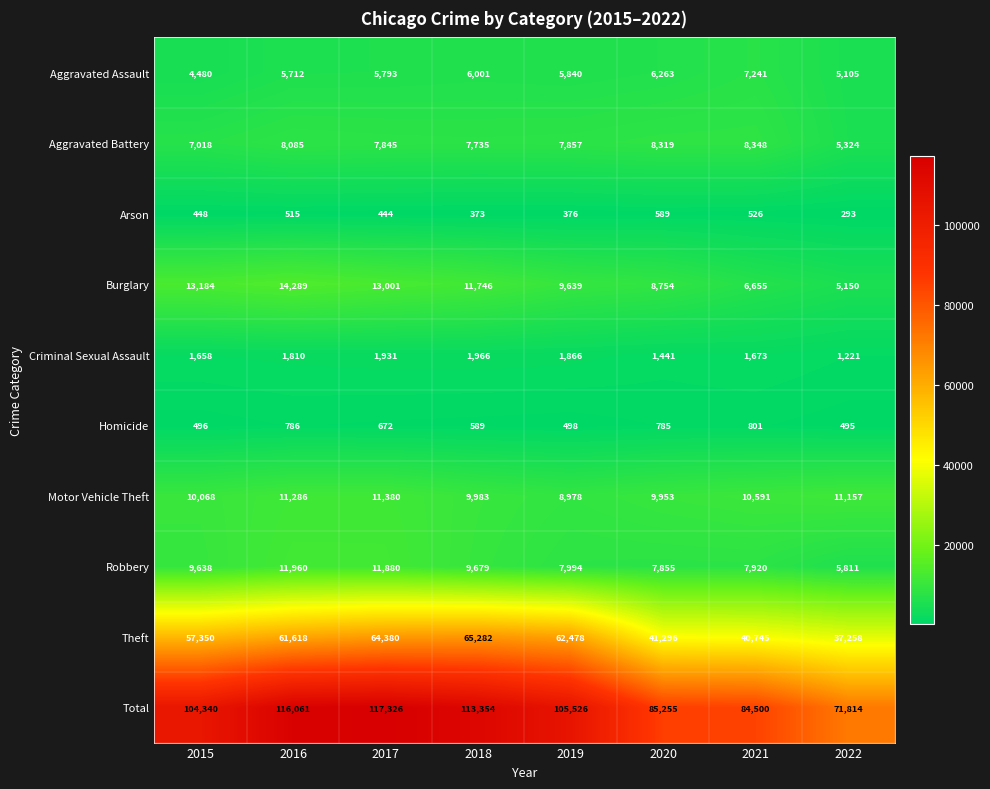

Which series has the widest spread of values?

Total